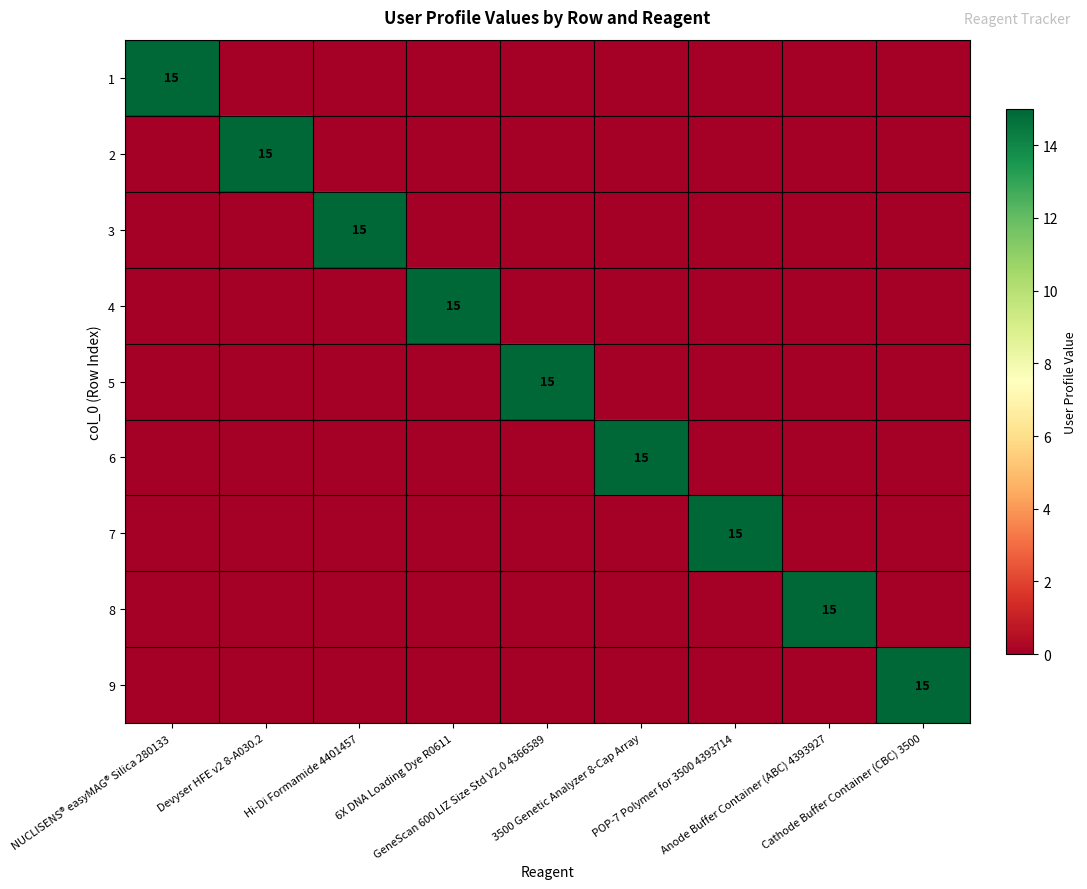

At how many categories does at least one series exceed 0?

9